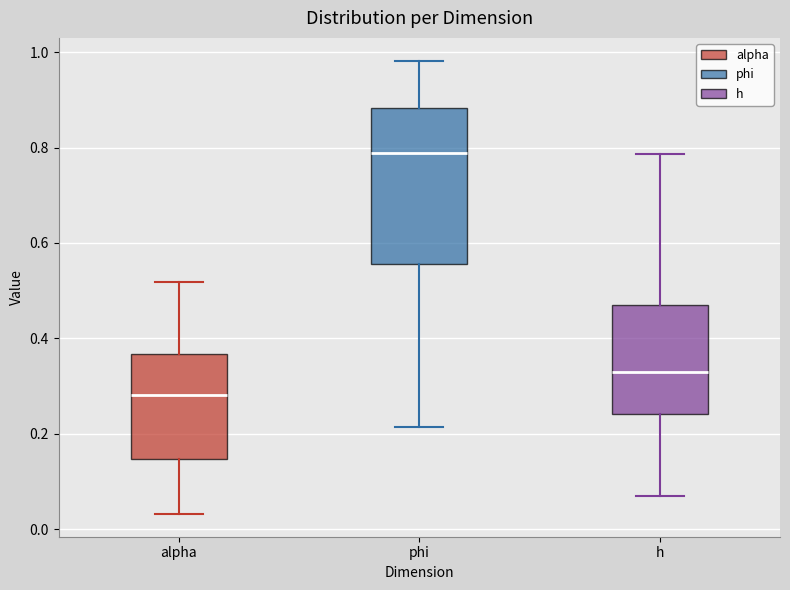

Which box is the tallest, from its lower edge to its upper edge?

phi